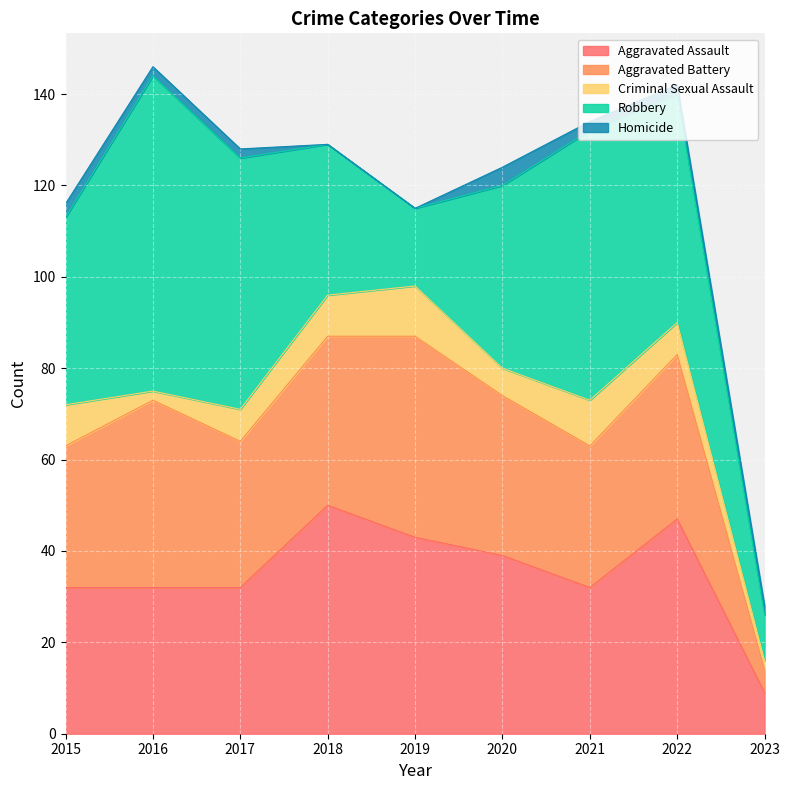

True or false: Aggravated Assault has a value of 32 at 2015.

True